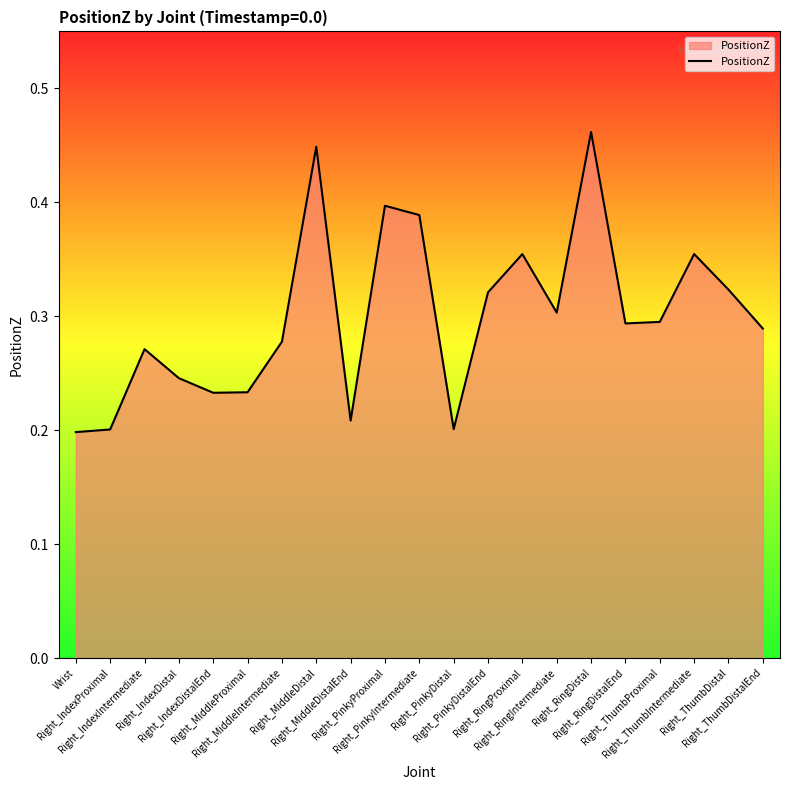

The chart shows a value of 0.2 at Right_ThumbProximal. True or false?

False